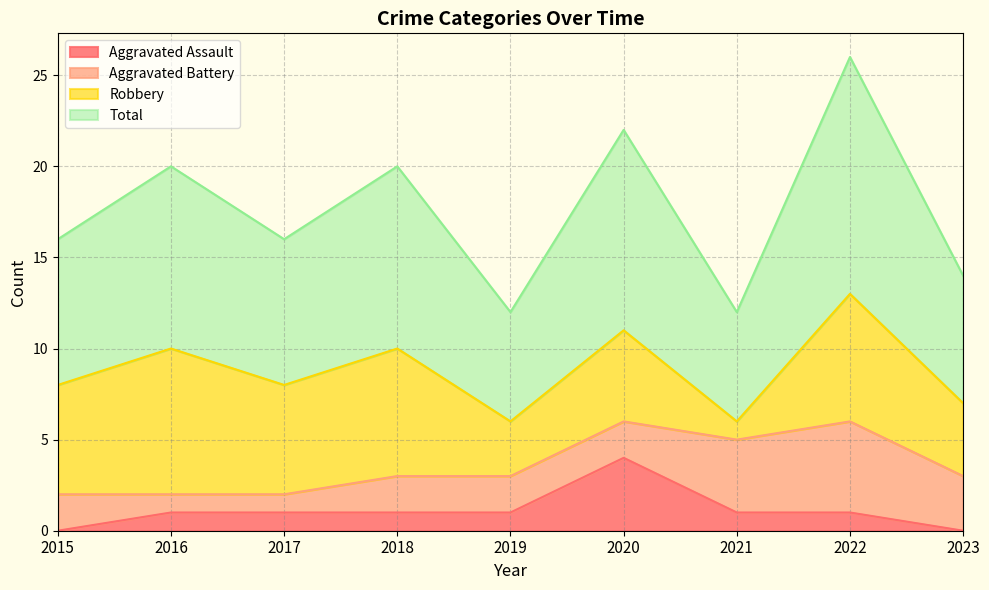

Count the Aggravated Assault values in the range 1 to 2.

6